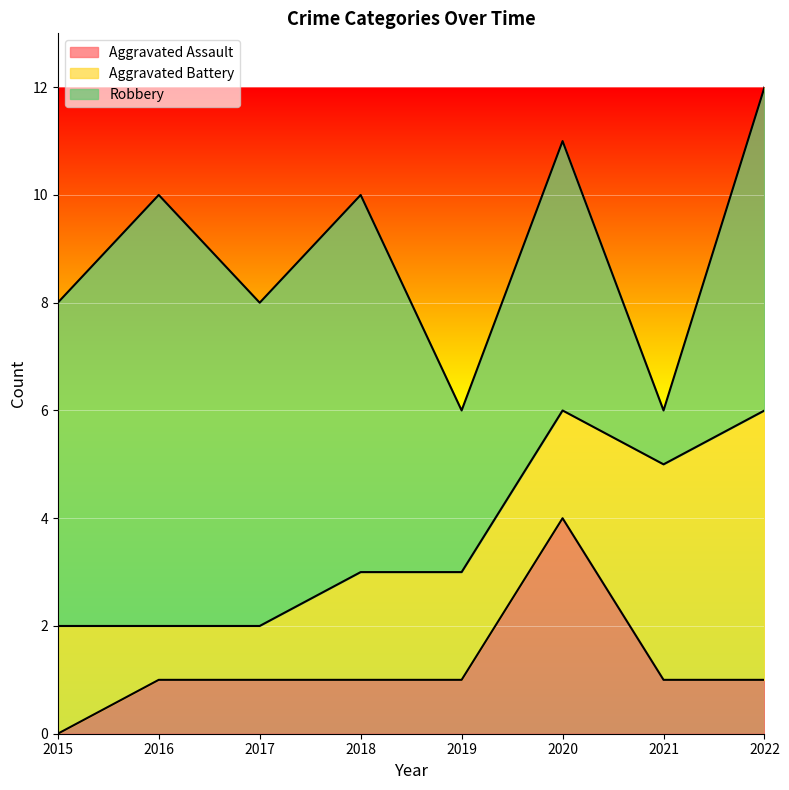

Which series has the largest total across all categories?

Robbery